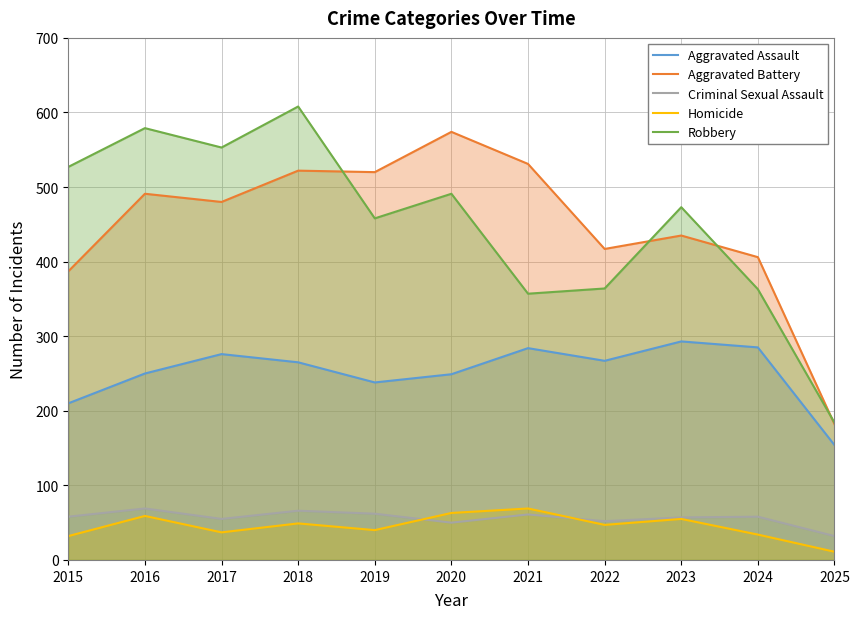

Which label corresponds to the largest value in the chart?

2018